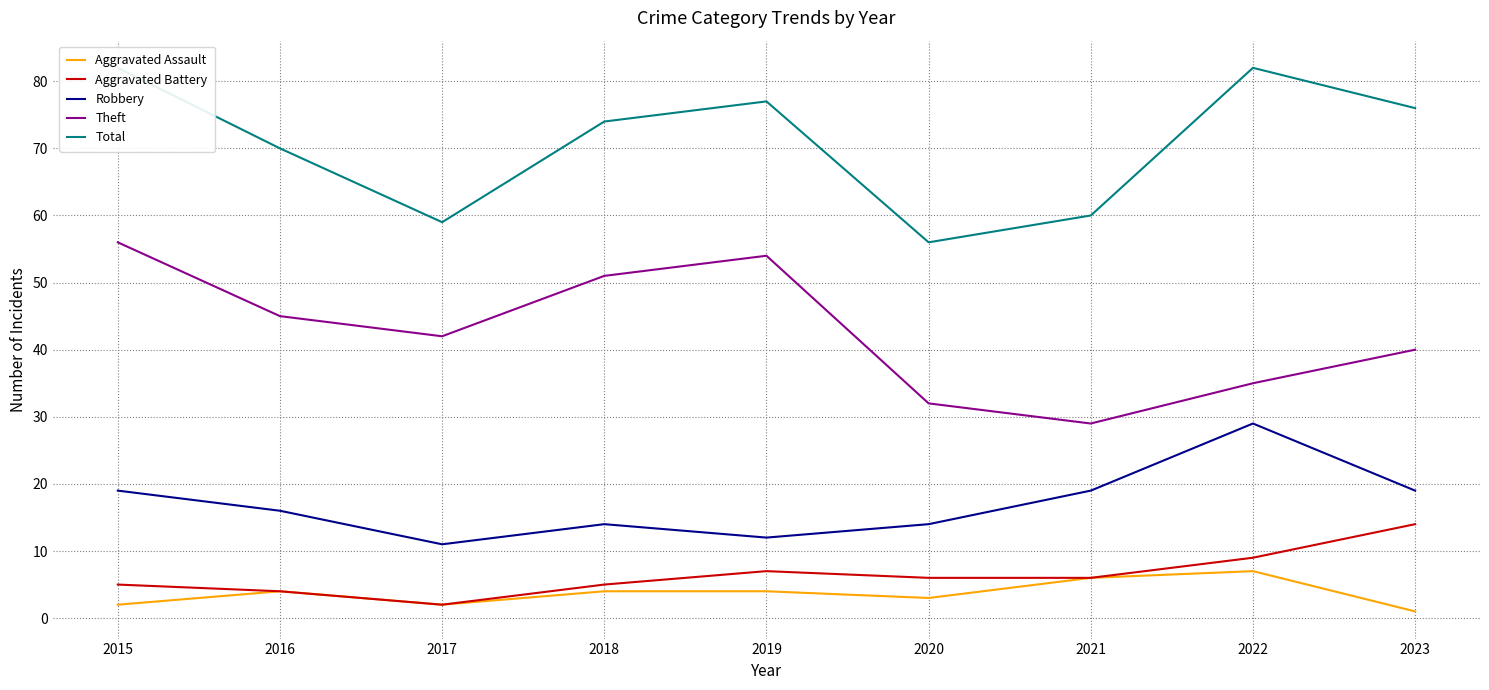

What is the value of the Total point at the 6th from the left?

56